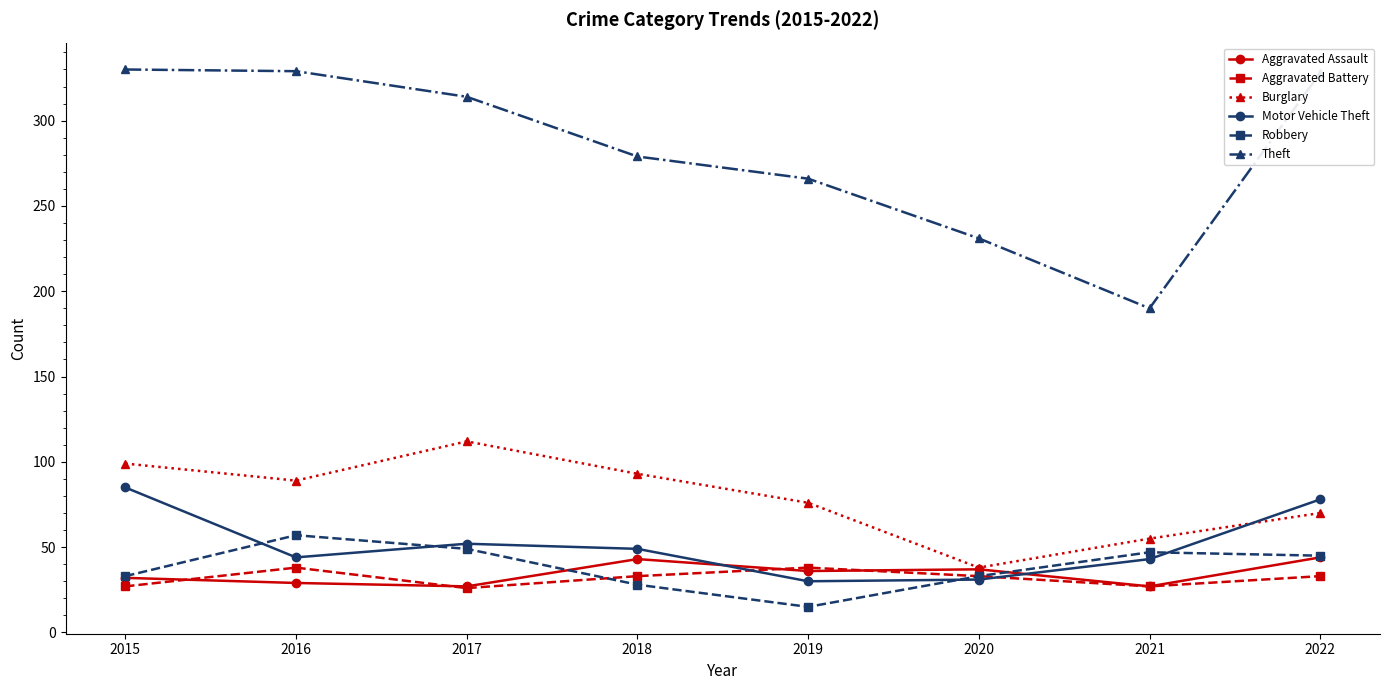

Is it true that Aggravated Assault equals 44 at 2022?

True